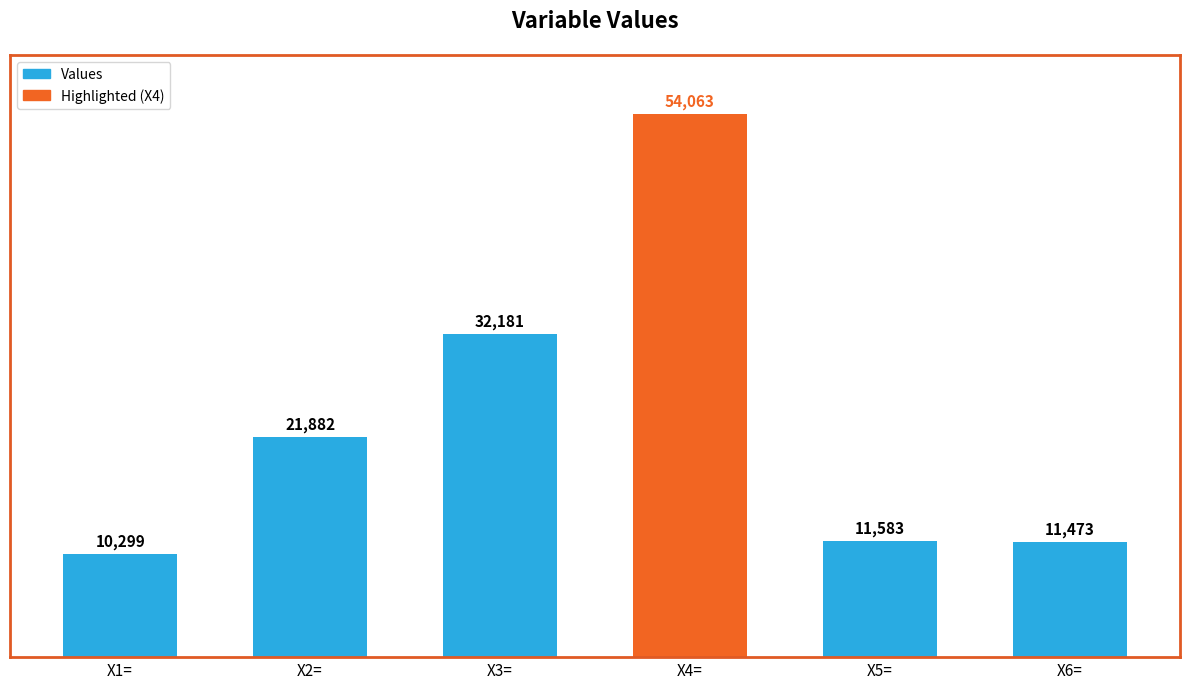

What is the value of the 5th bar from the left?

11583